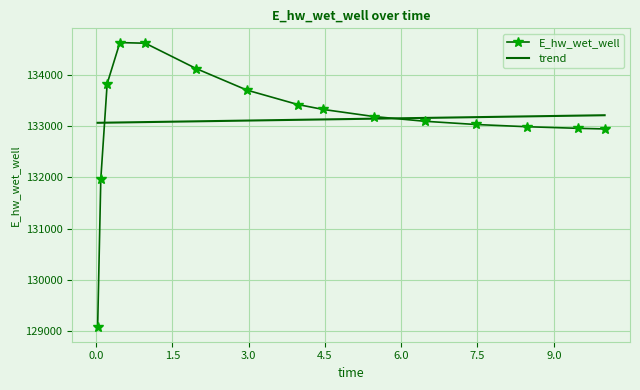

List the series in order of their peak value, lowest first.

trend, E_hw_wet_well